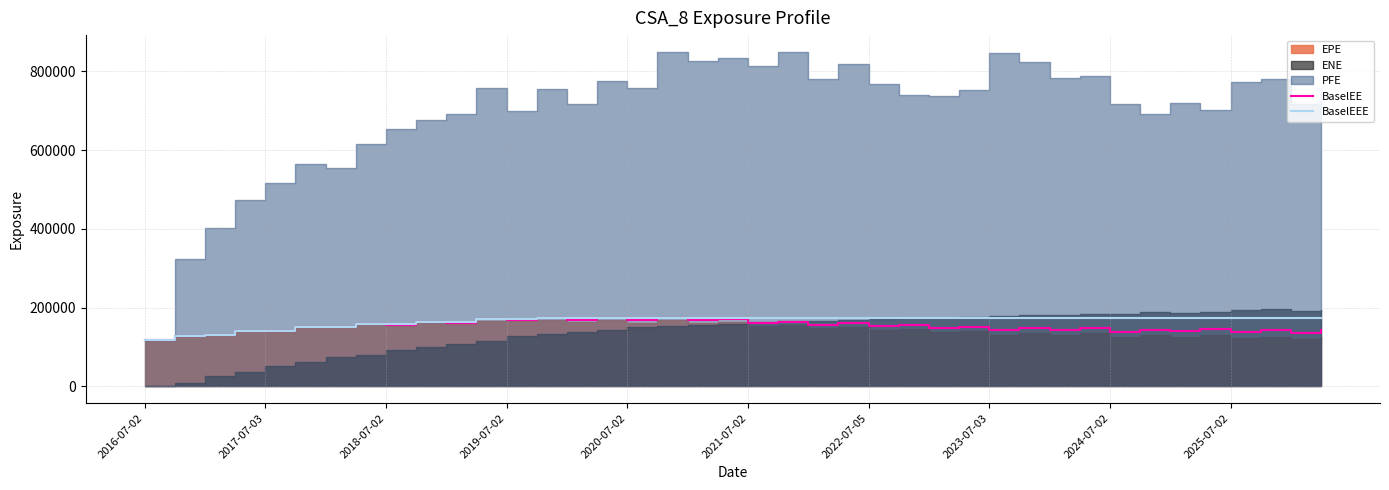

What is the approximate value of BaselEEE at 23, to the nearest 10?

174530